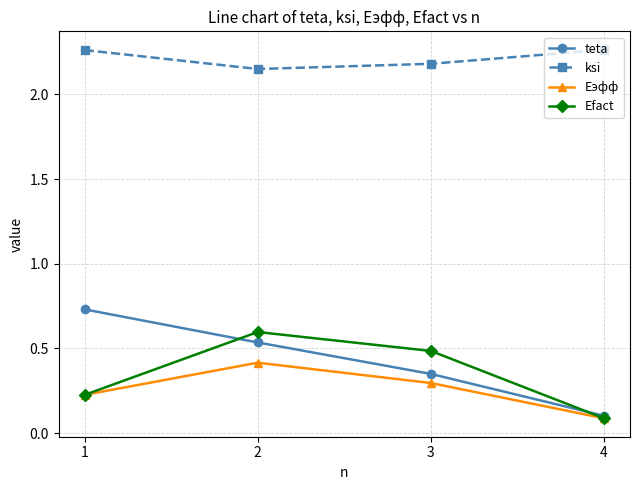

What is the total value across all series at 2?

3.7